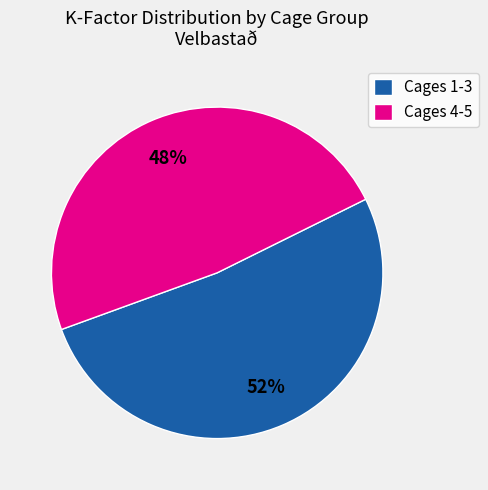

Is there a majority slice in this chart?

Yes